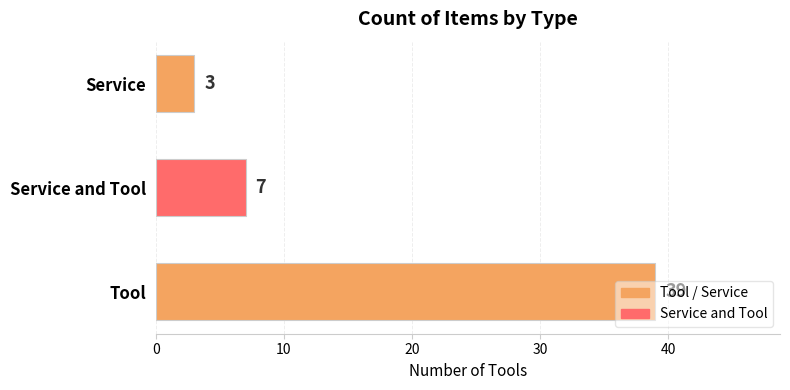

What is the difference between the maximum and minimum values?

36